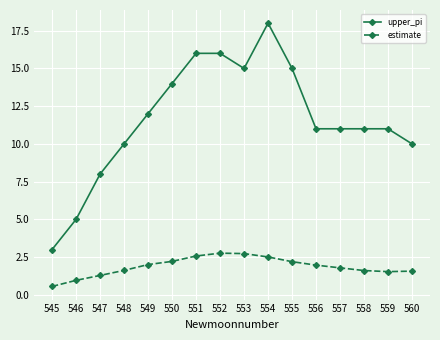

What is the difference between the highest and lowest values at 553?

12.3